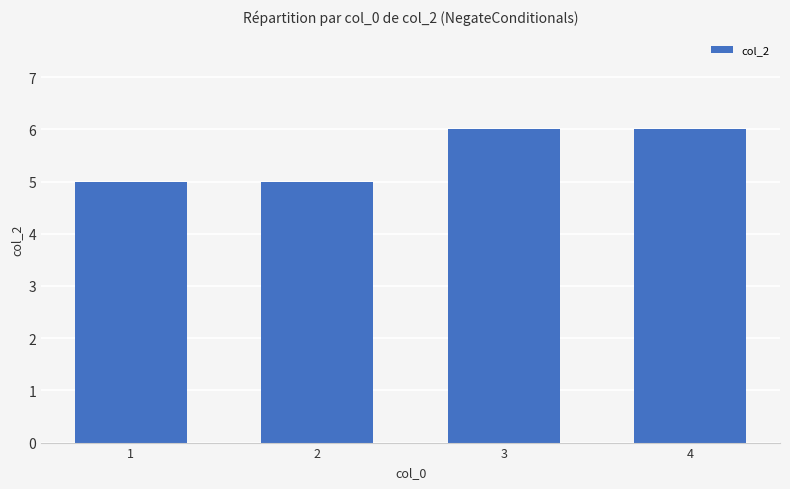

What is the average value?

6